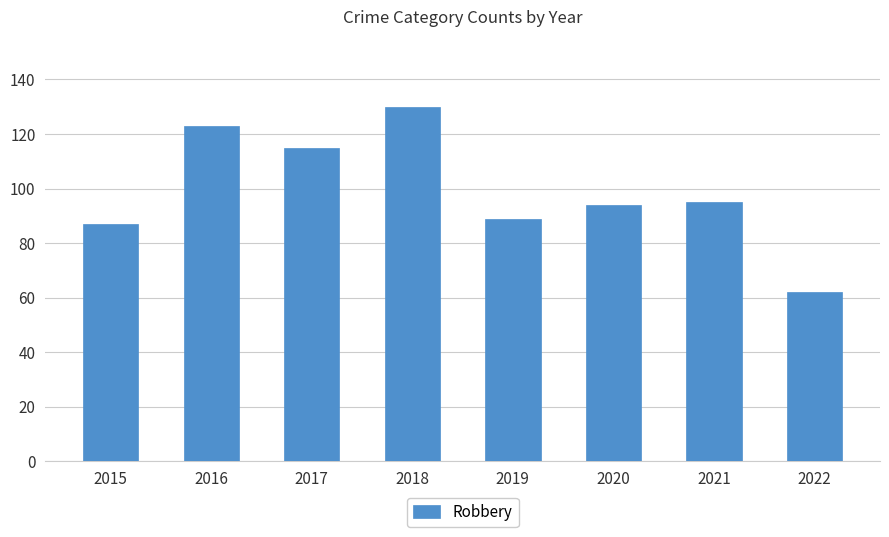

How many series are shown in this chart?

1